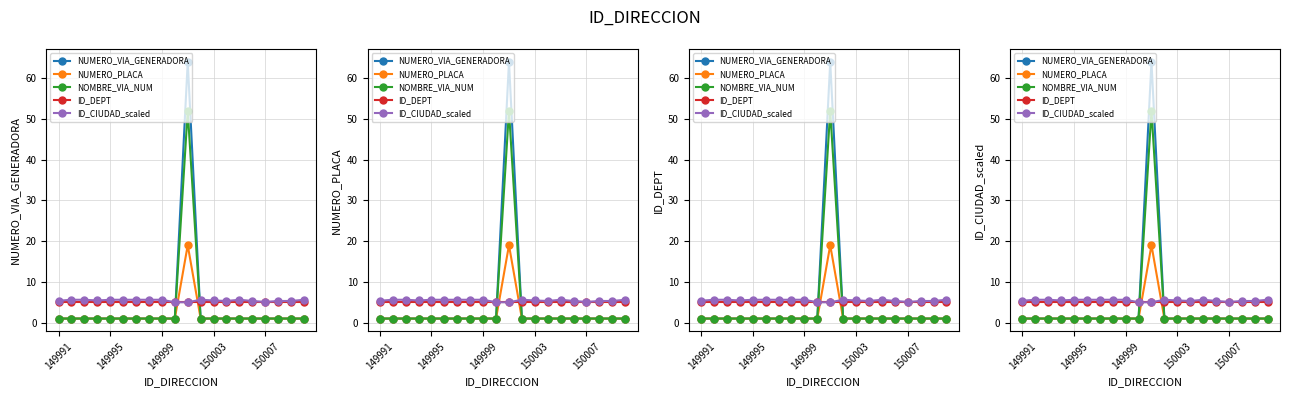

What position from the left is 150007?

17